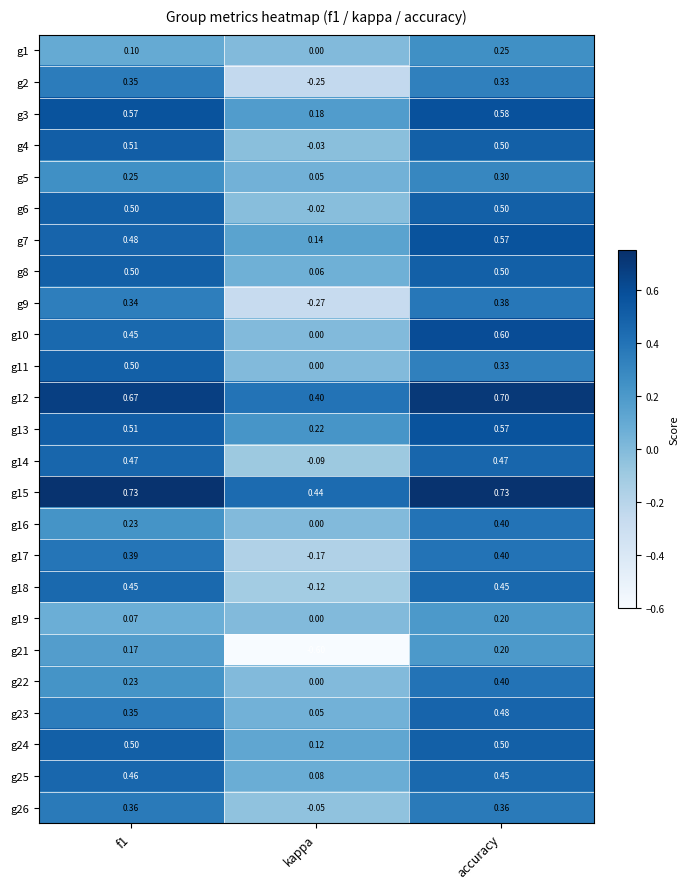

What is the total value across all series at f1?

10.1